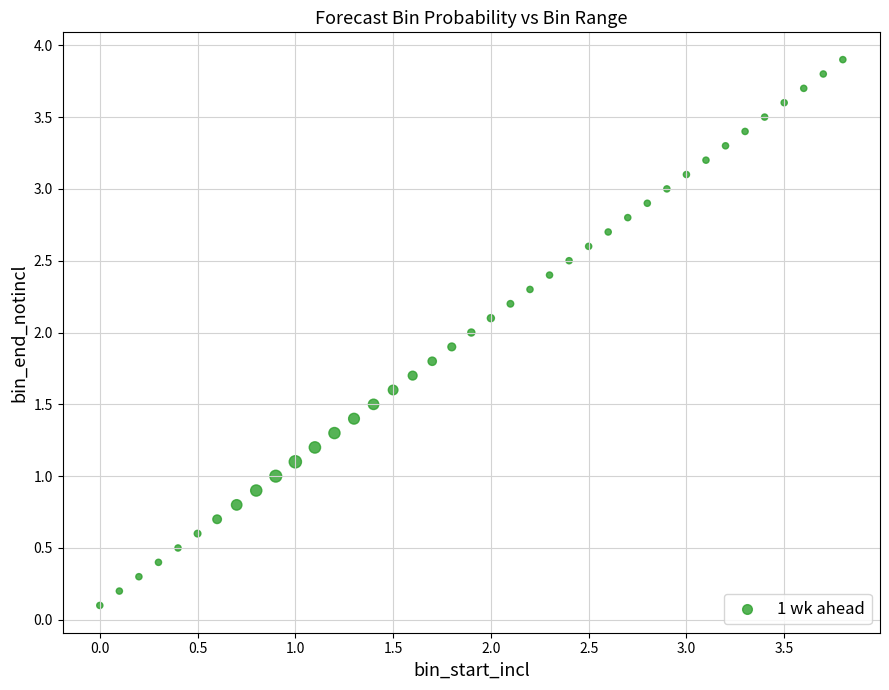

What is the range of X values (max minus min)?

3.8